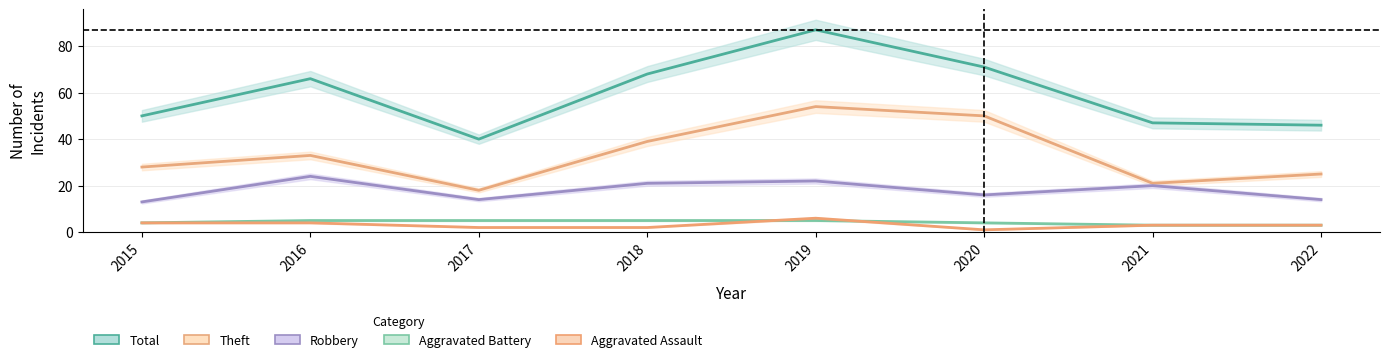

Is the value of Aggravated Assault at 2015 greater than the value of Robbery at 2015?

No